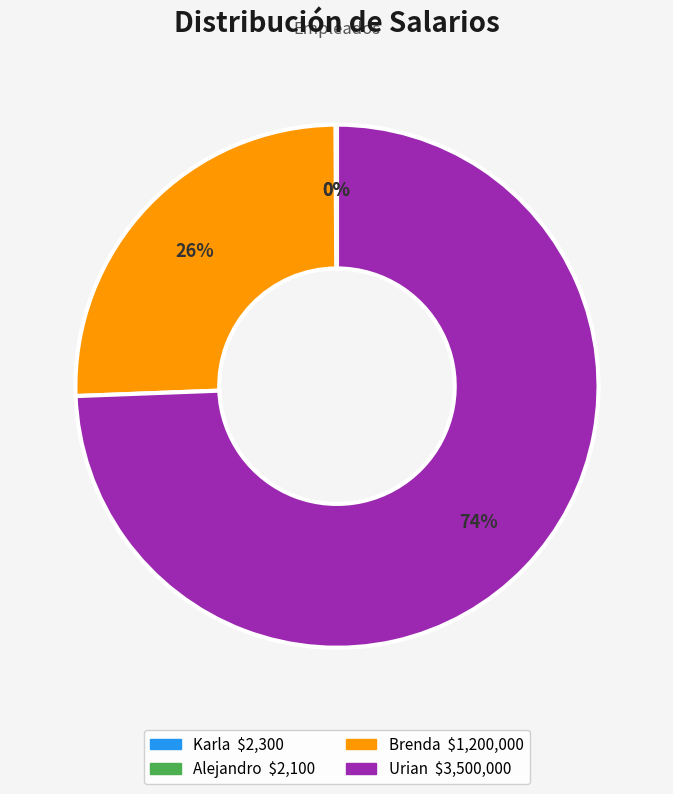

True or false: Brenda accounts for 36% of the total.

False